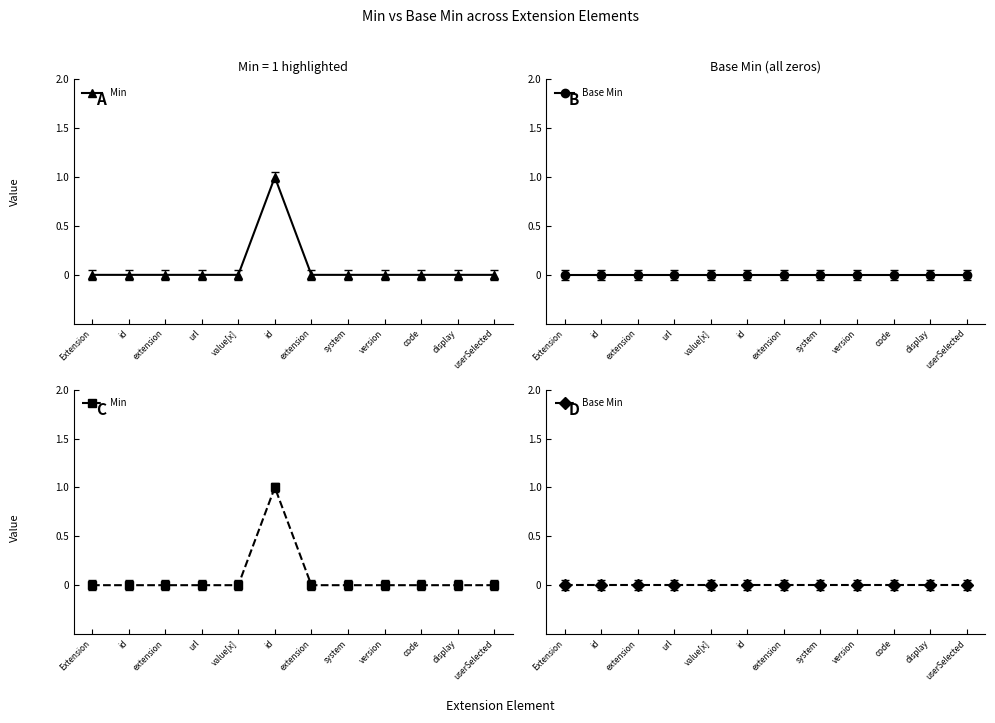

True or false: Base Min has more than 0 interior local peaks.

False